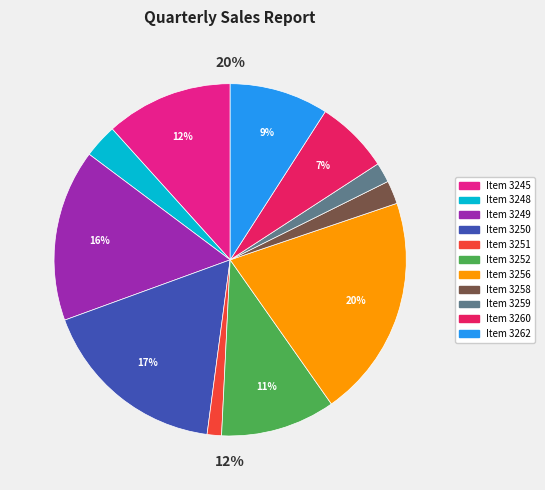

Which slice is the smallest?

3251